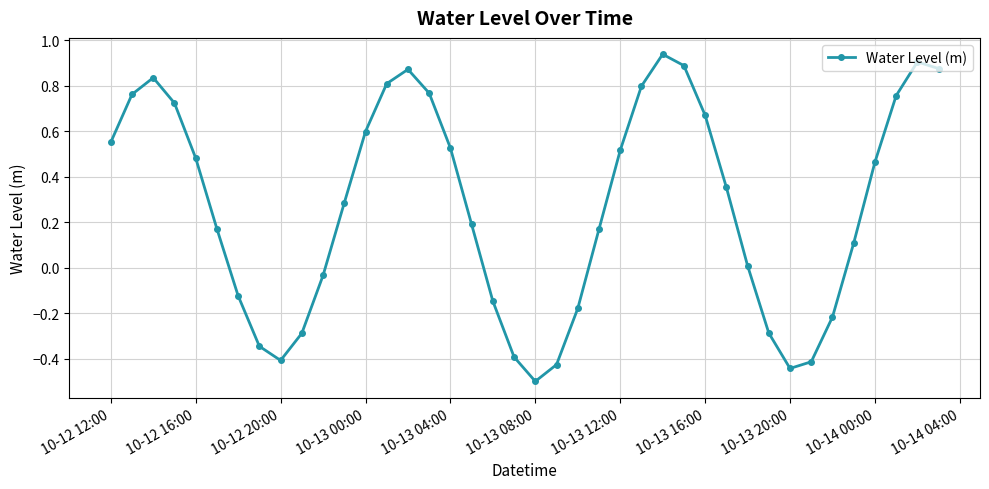

What is the sum of all values?

10.8